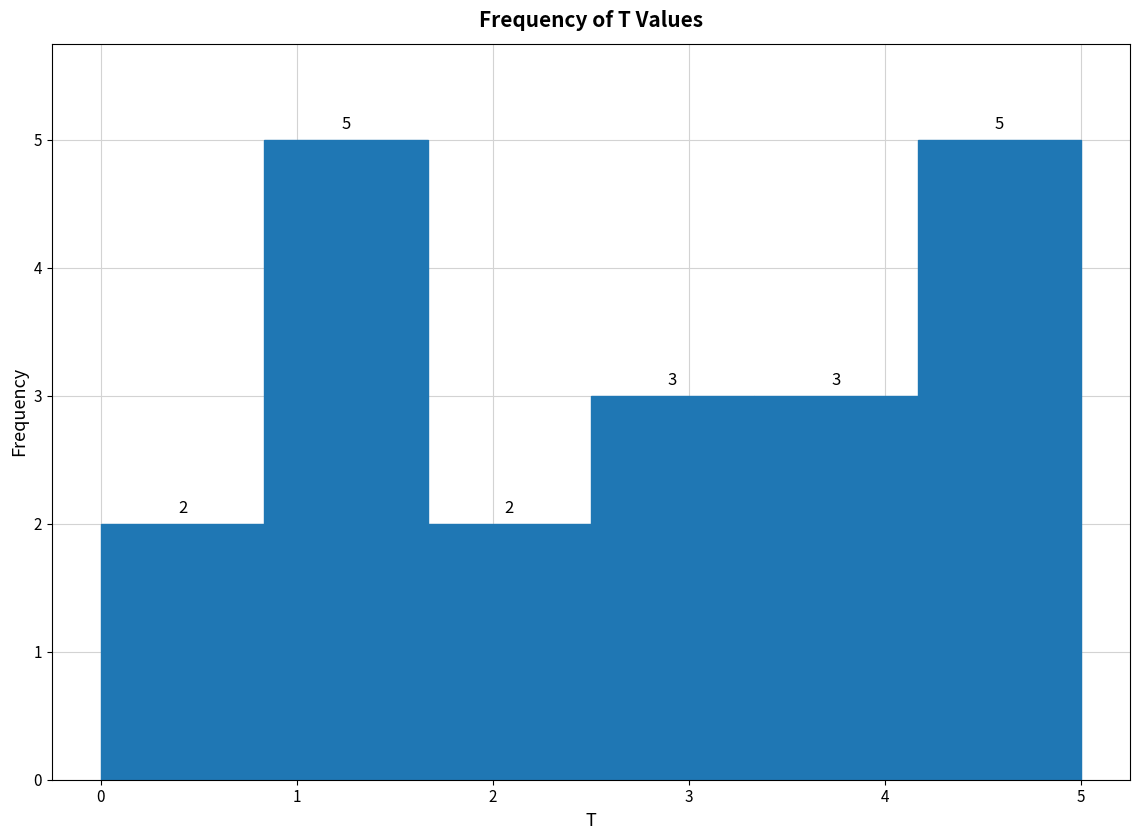

What is the height of the bar covering 3.3 to 4.2 on the x-axis? The bar edges are not printed on the chart, so give them approximately, as read against the axis.

3